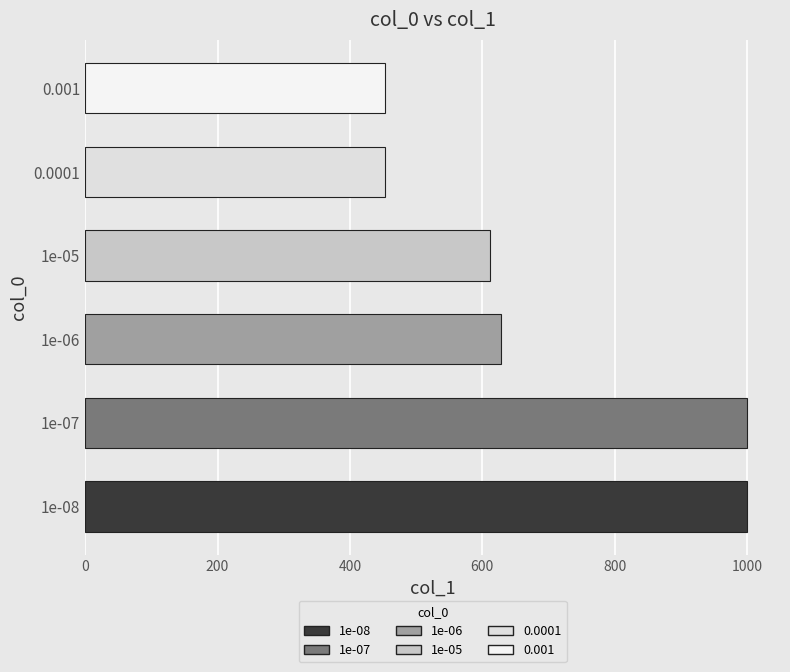

What is the sum of all values?

4147